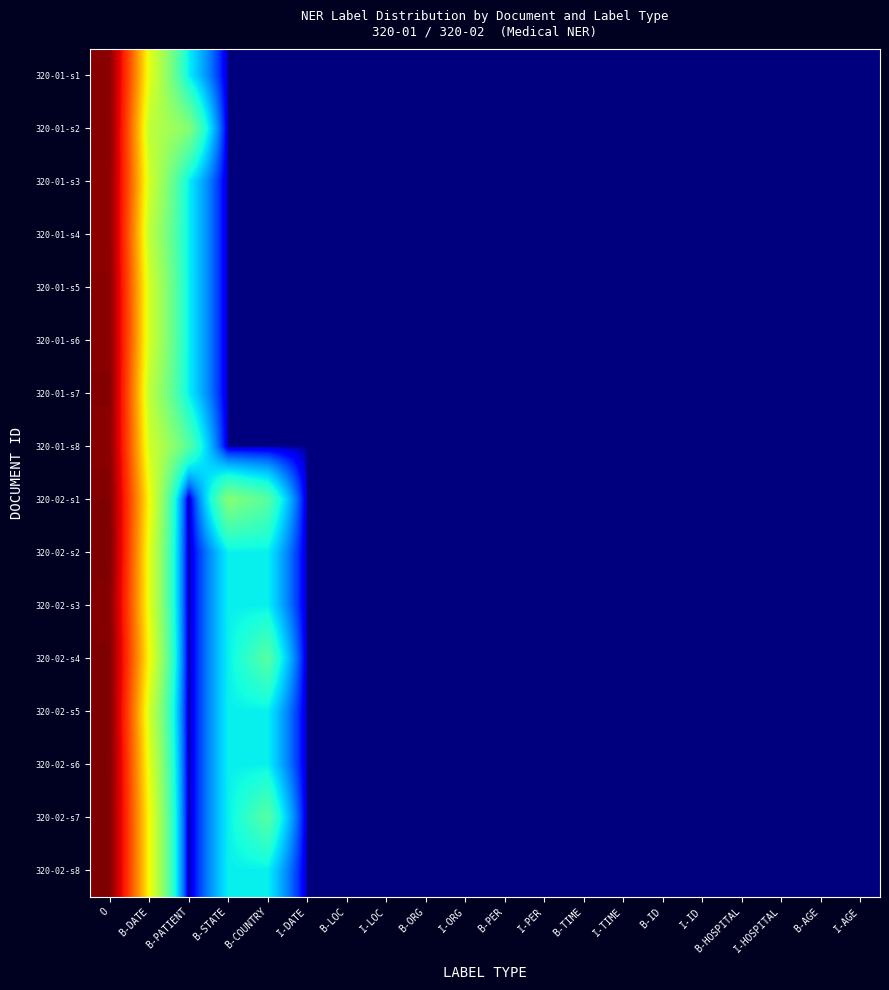

At which category is the sum across all series the highest?

O